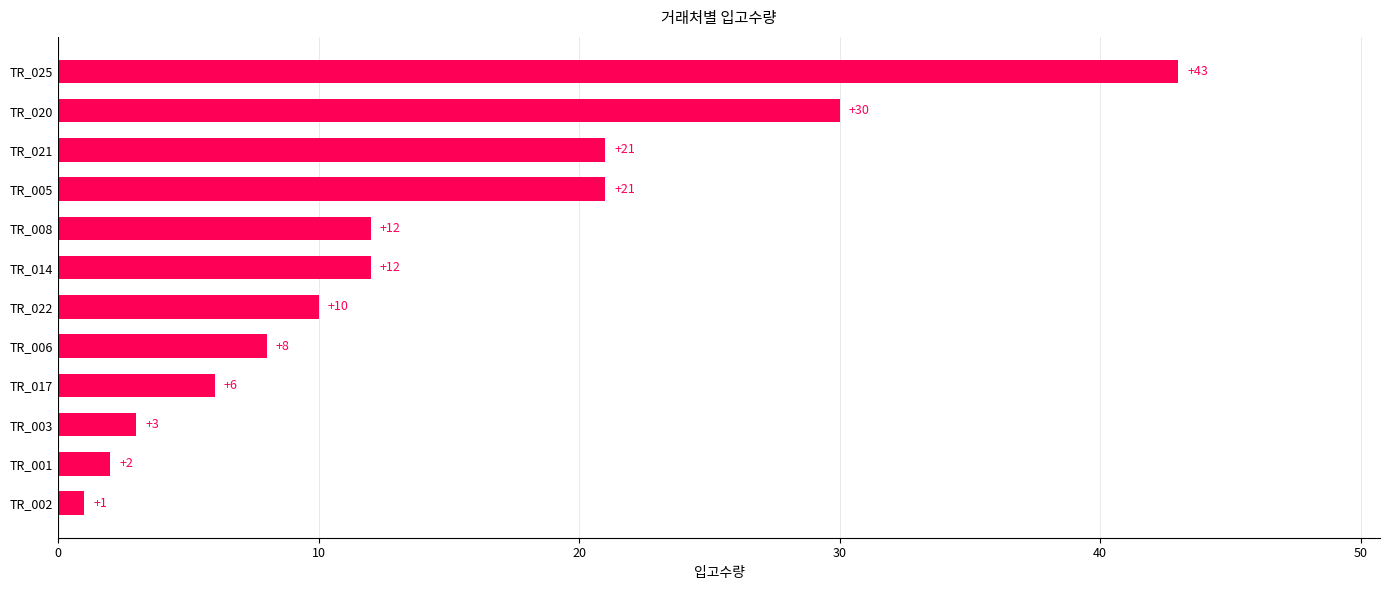

Is it true that the value at TR_006 is 8?

True